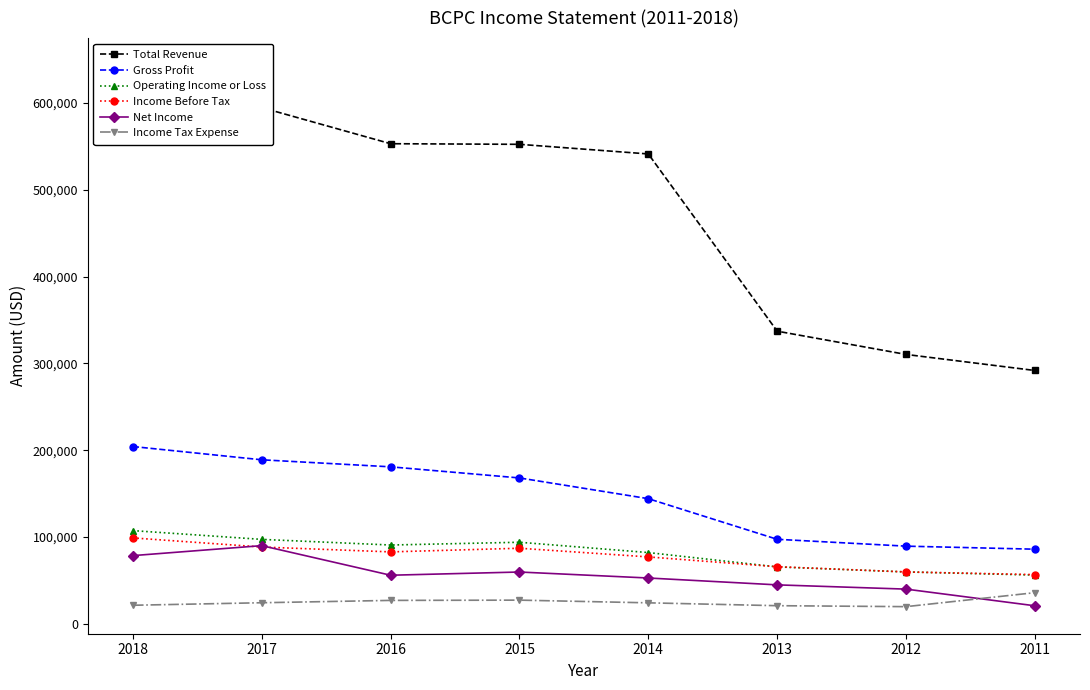

What is the value of the Operating Income or Loss point at the 7th from the left?

59800